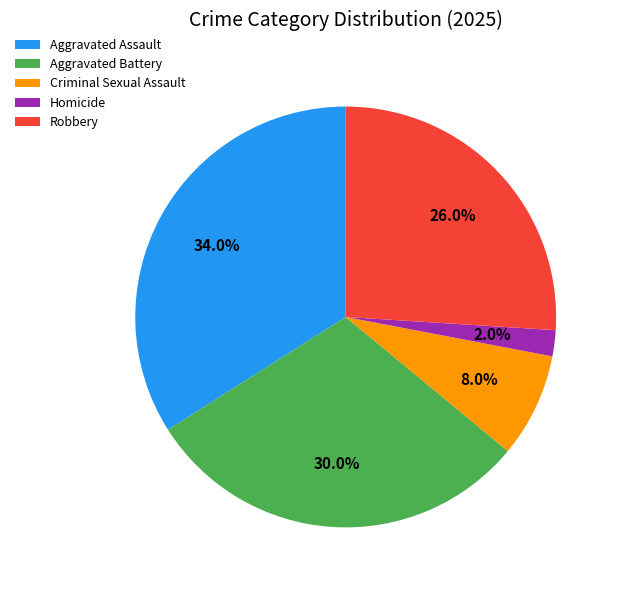

Count the number of slices in the pie.

5